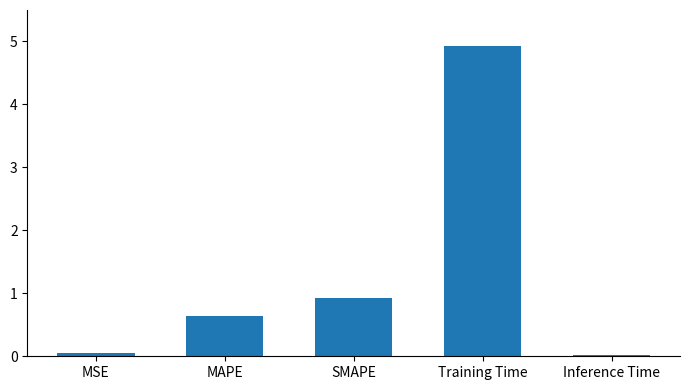

What is the change in value from MSE to SMAPE?

+0.9